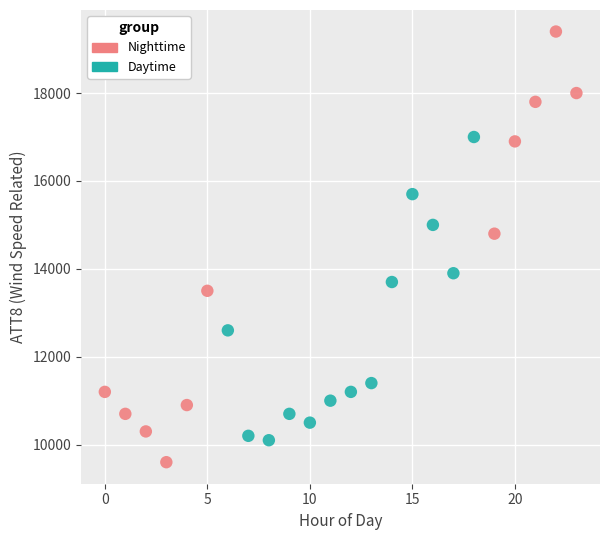

Which series reaches the maximum Y coordinate?

Nighttime